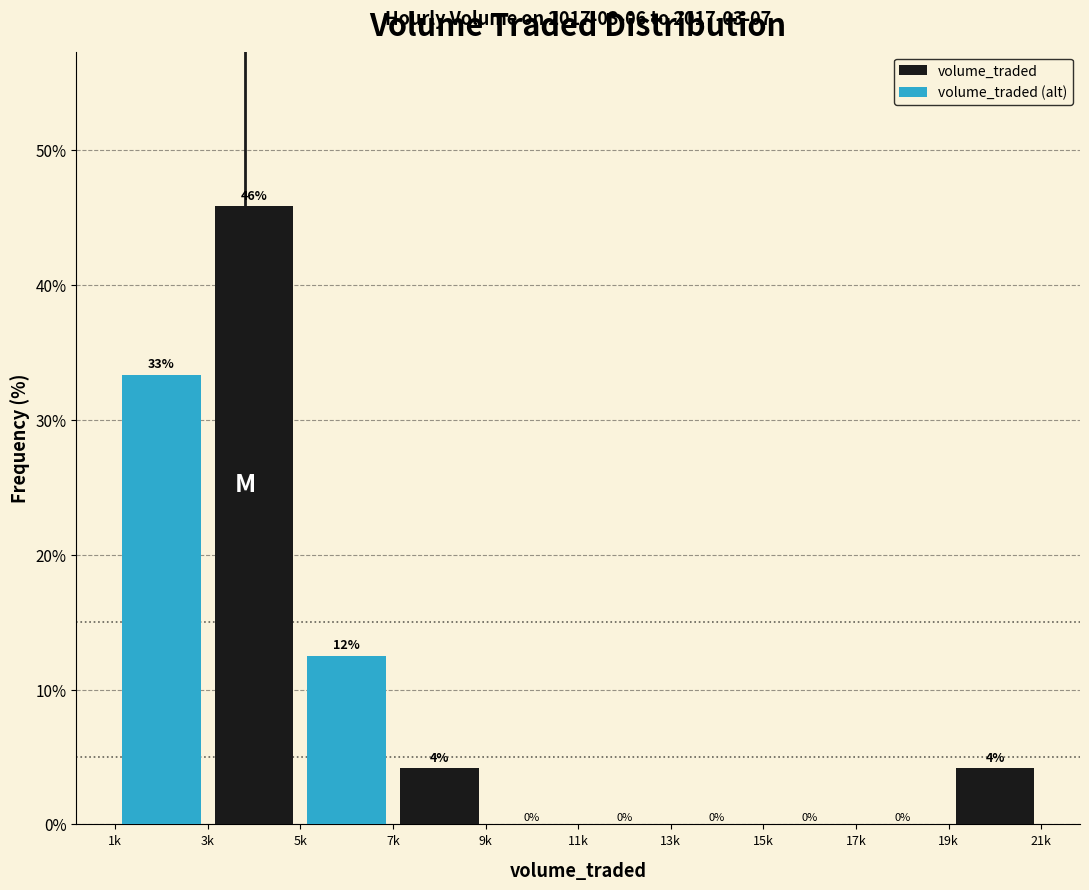

At which label is volume_traded (alt) closest to 16?

7k